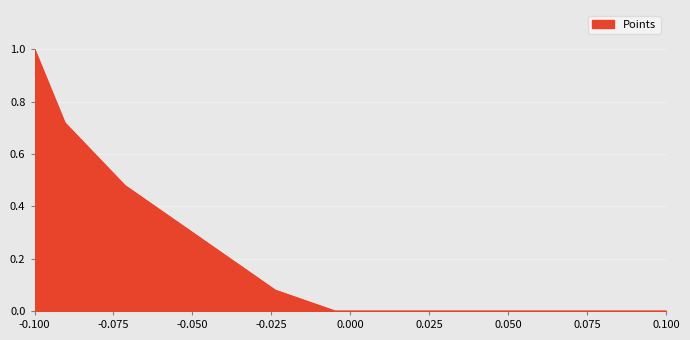

What is the maximum value shown in the chart?

1.0